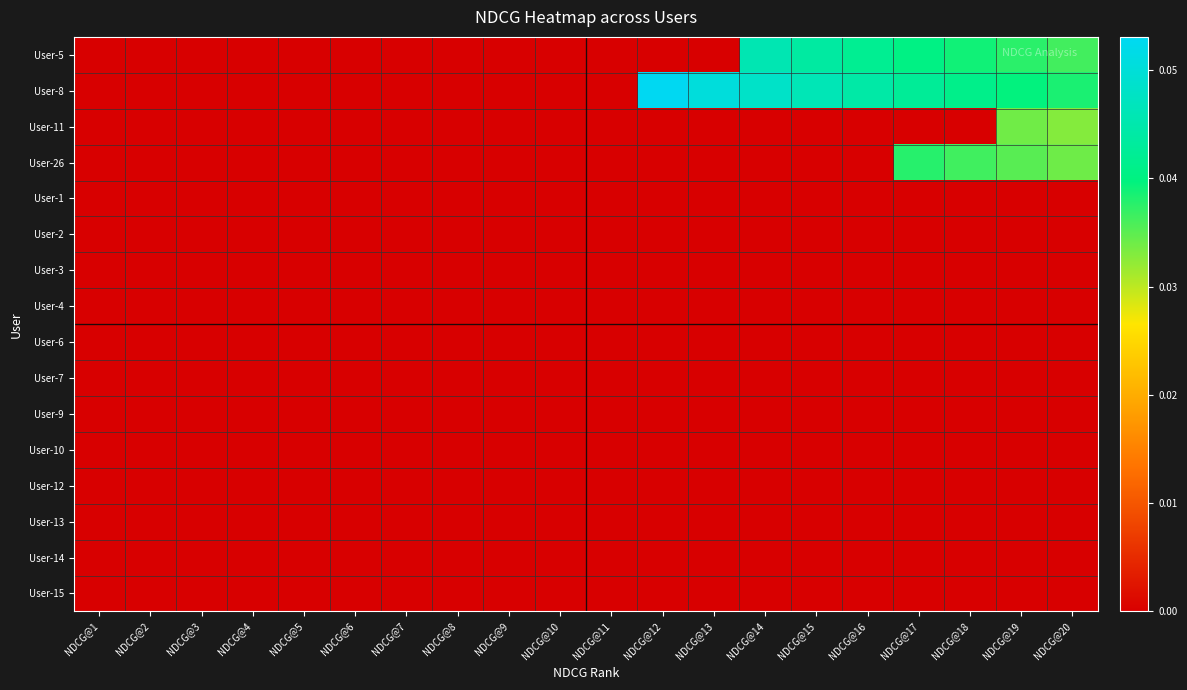

Which series has the largest range (max minus min)?

User-8